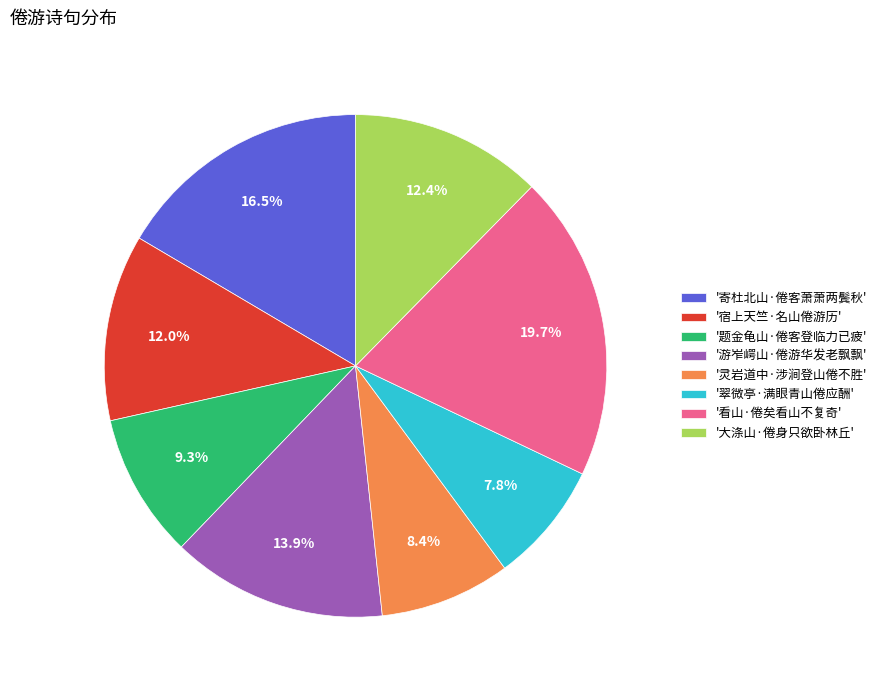

Which has a higher value, '翠微亭·满眼青山倦应酬' or '看山·倦矣看山不复奇'?

'看山·倦矣看山不复奇'